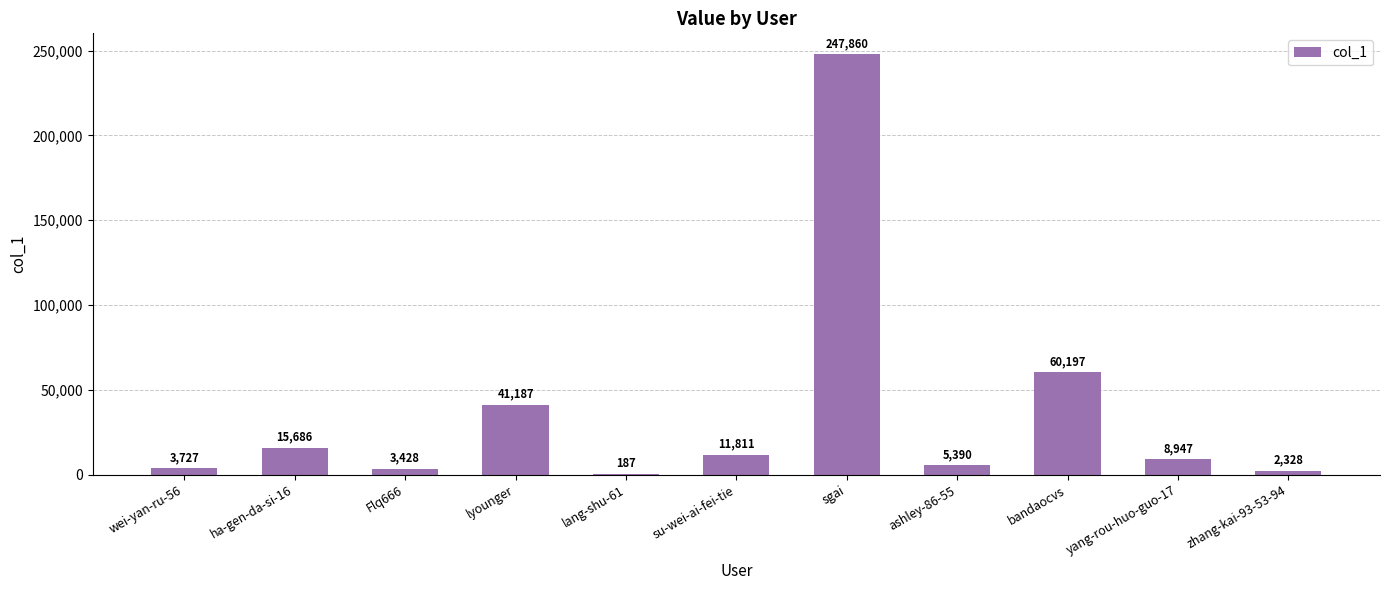

What is the approximate value at lang-shu-61, to the nearest 10?

190